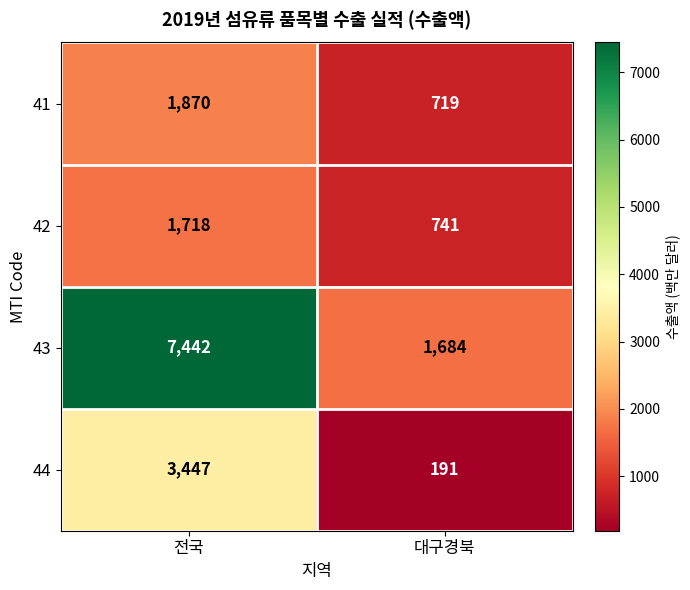

What is the difference between the highest and lowest values at 전국?

5724